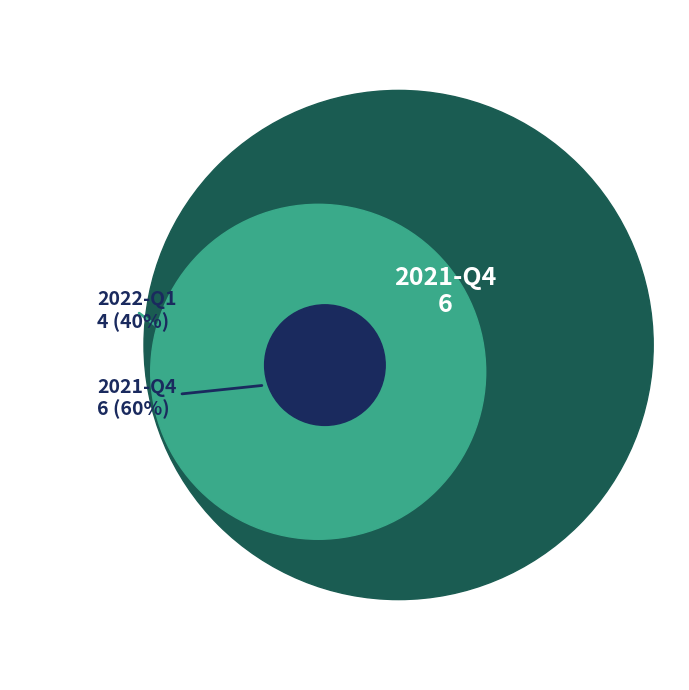

To the nearest percent, what portion does 2022-Q1 represent?

40%